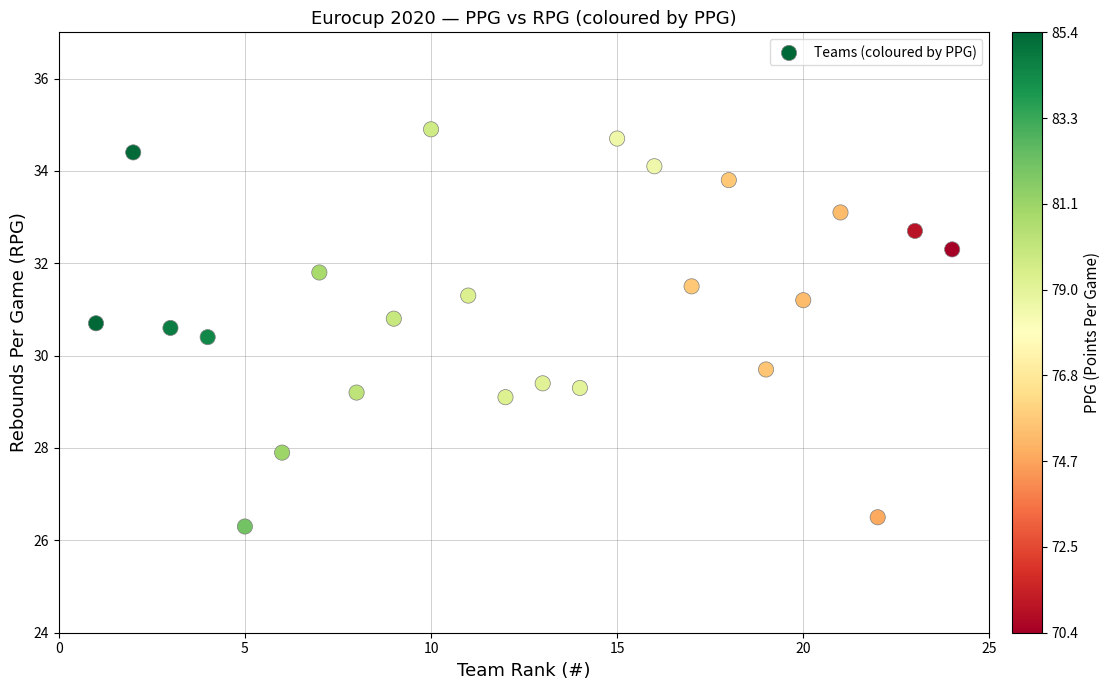

What is the range of Y values (max minus min)?

8.6